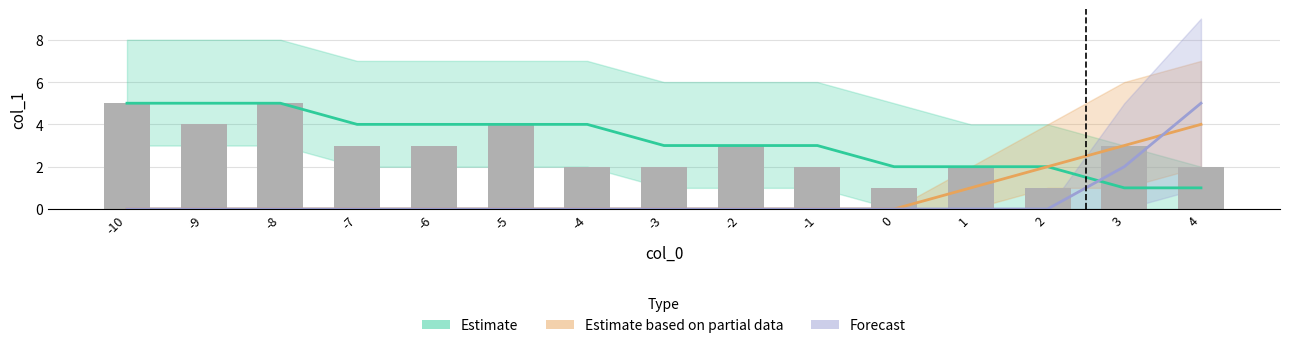

True or false: Estimate based on partial data has a value of -3 at -7.

False